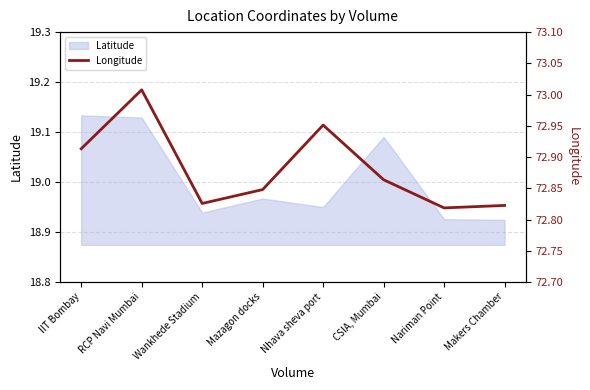

Which category has the highest value across all series?

RCP Navi Mumbai